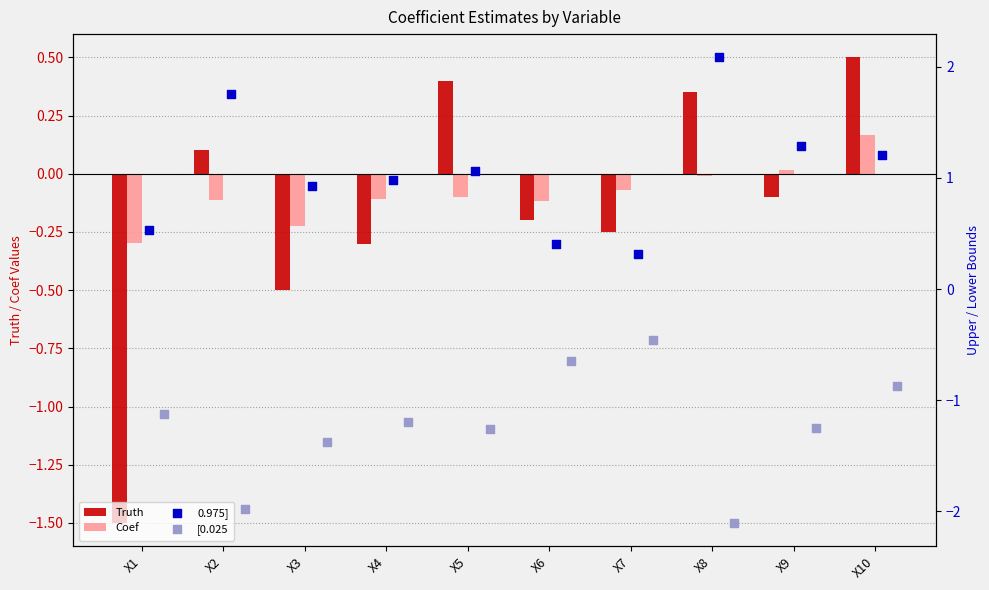

Is the value of Coef at X8 greater than the value of Truth at X6?

Yes